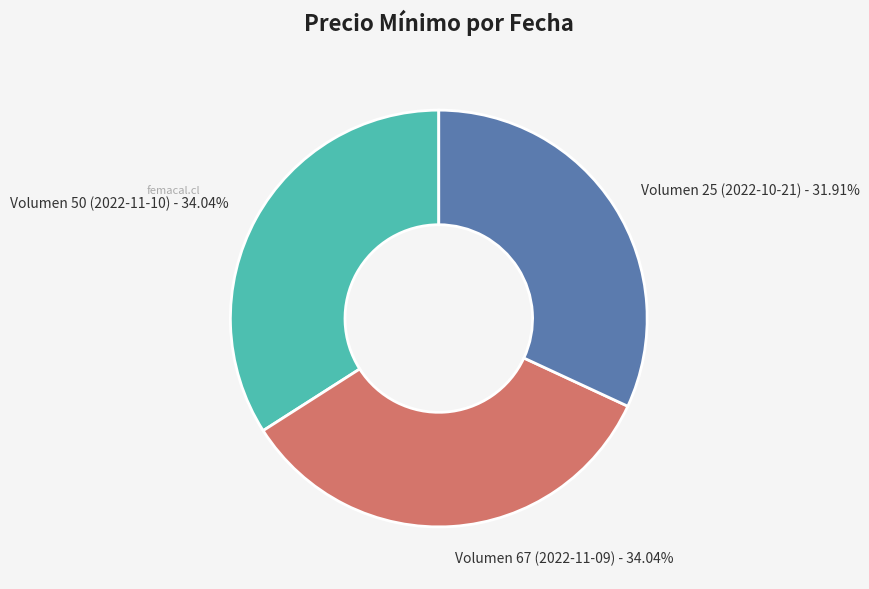

To the nearest percent, what is the combined percentage of Volumen 25 (2022-10-21) and Volumen 50 (2022-11-10)?

66%